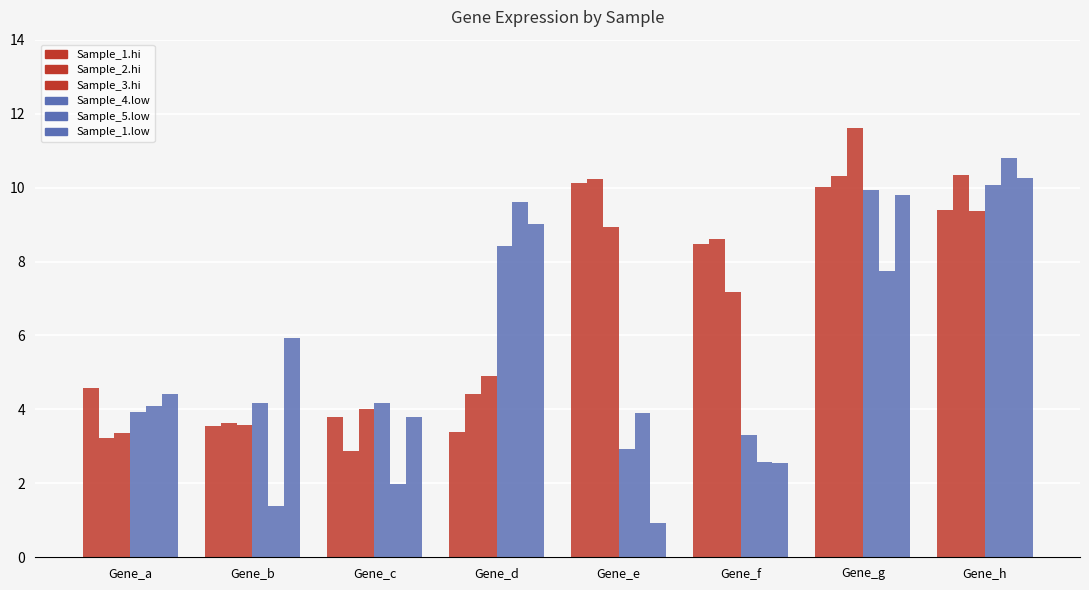

Which series has the largest total across all categories?

Sample_2.hi